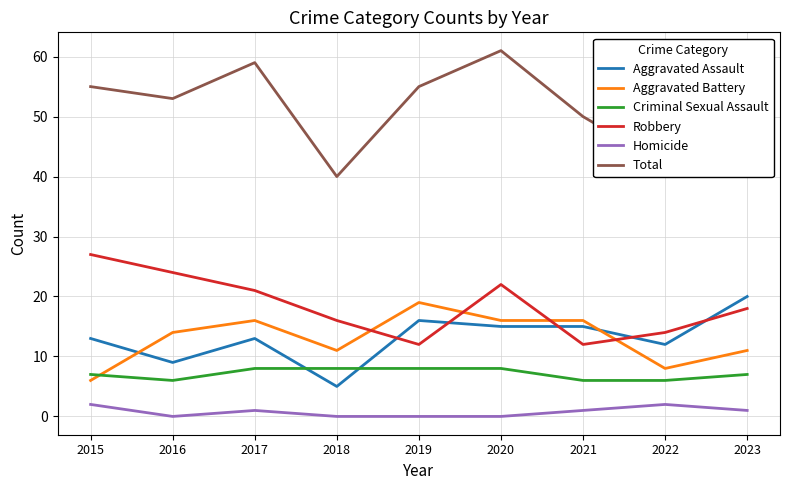

How many intersections are there between Criminal Sexual Assault and Aggravated Assault?

2